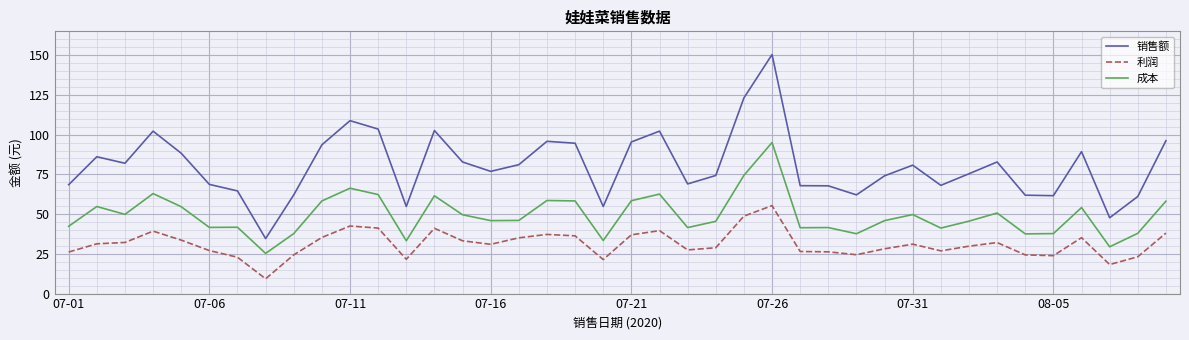

What is the smallest value displayed?

9.3